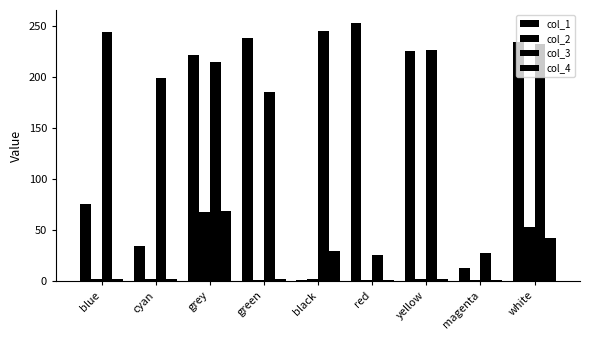

How many data points in col_1 are above 221?

5